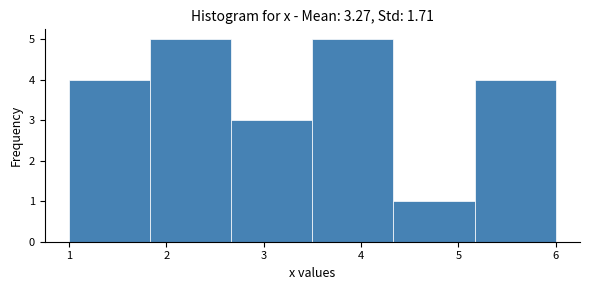

Reading left to right, transcribe this chart: for each bar, give the range it covers on the x-axis and its height. Neither the bar edges nor the heights are printed on the chart, so give them approximately, as read against the axes.

1.0 to 1.8: 4
1.8 to 2.7: 5
2.7 to 3.5: 3
3.5 to 4.3: 5
4.3 to 5.2: 1
5.2 to 6.0: 4